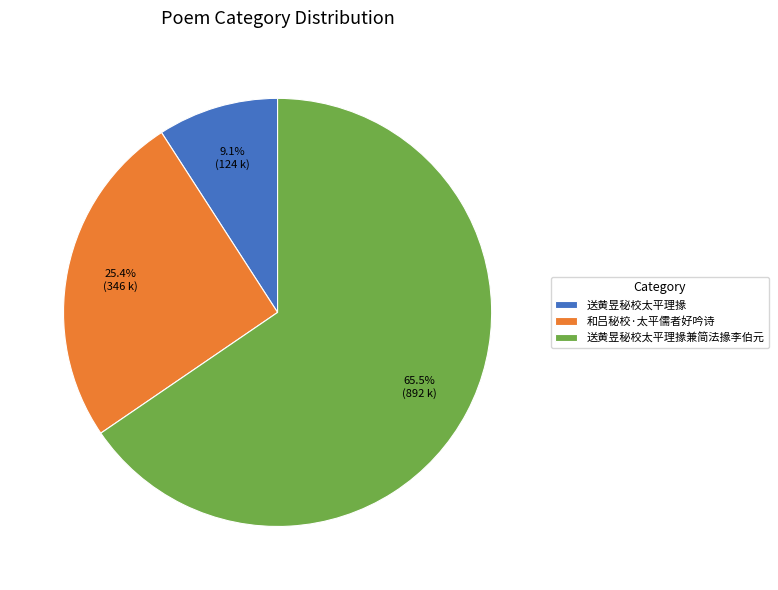

What is the ratio of the value at 送黄昱秘校太平理掾兼简法掾李伯元 to the value at 送黄昱秘校太平理掾?

7.2